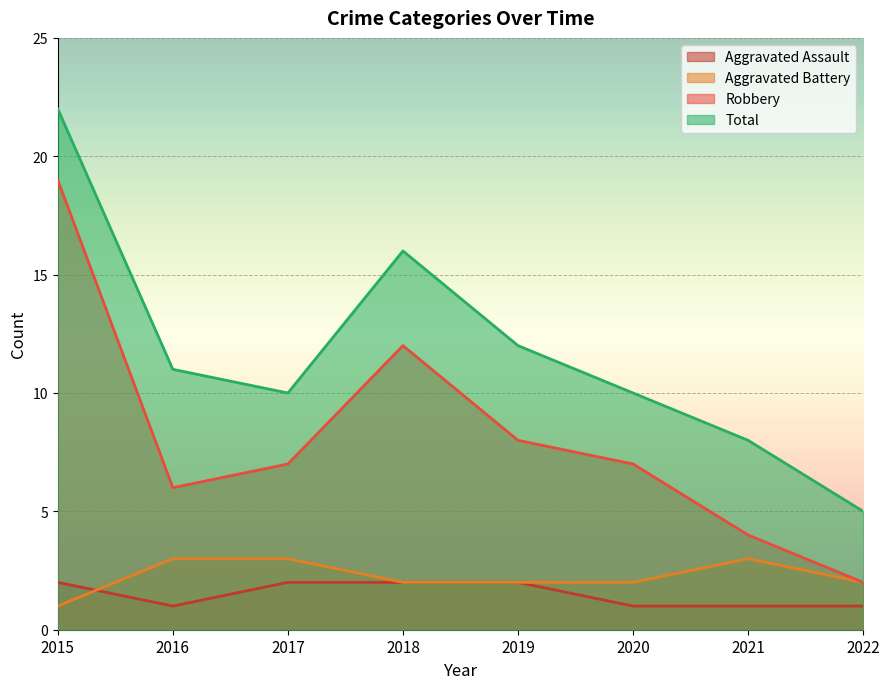

List the labels in order of Total value, smallest first.

2022, 2021, 2017, 2020, 2016, 2019, 2018, 2015